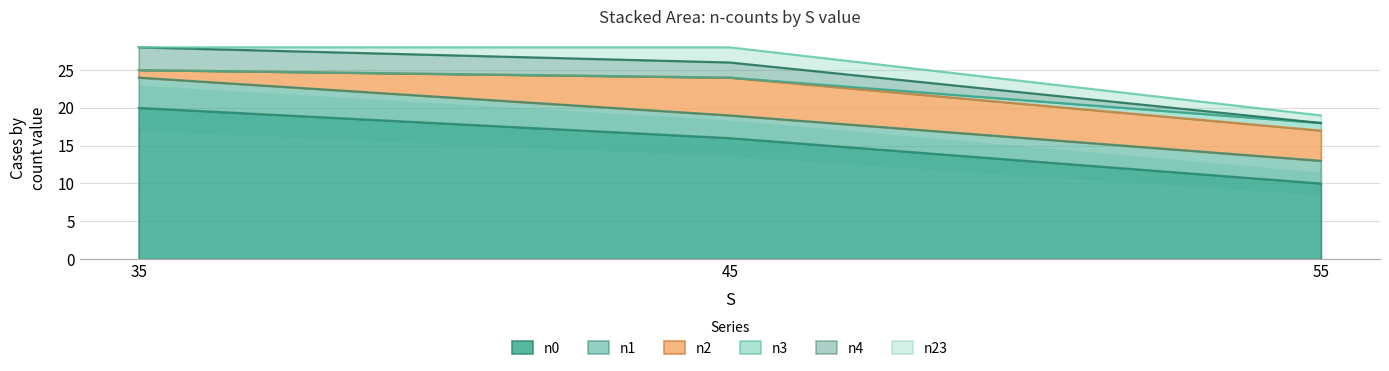

What is the value of the n0 point at the 3rd from the left?

10